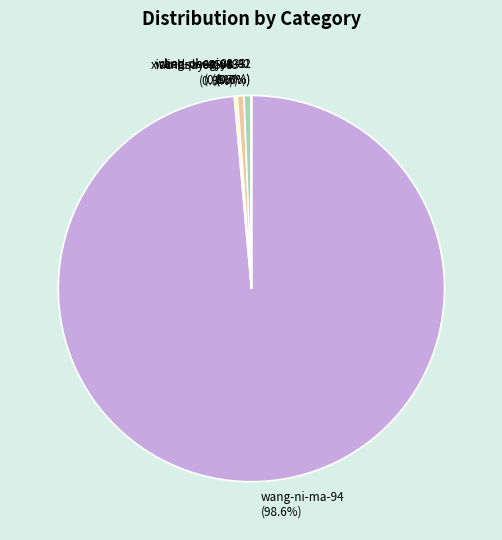

Is there any slice that represents more than half of the pie?

Yes